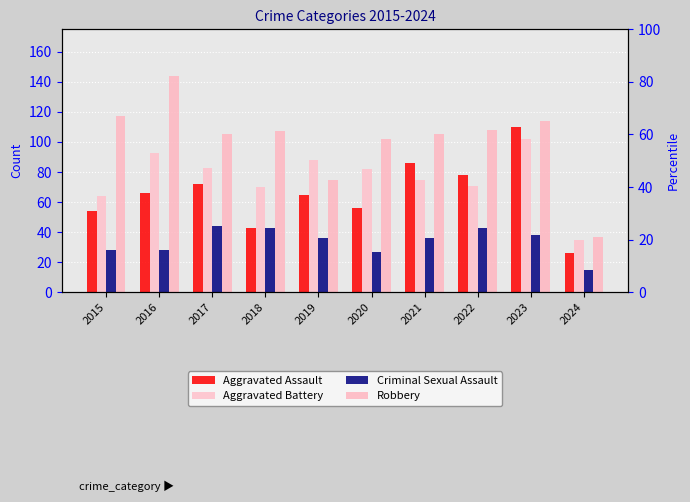

What are all the series names shown in the legend?

Aggravated Assault, Aggravated Battery, Criminal Sexual Assault, Robbery